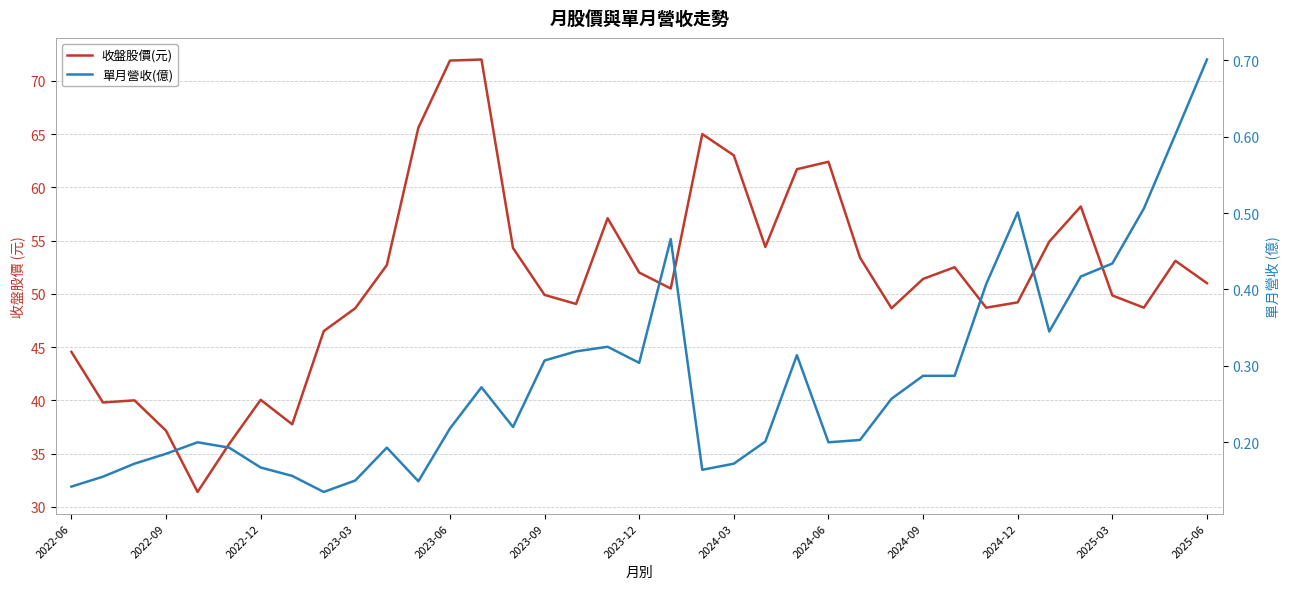

How many interior local peaks does the 單月營收(億) series have?

7